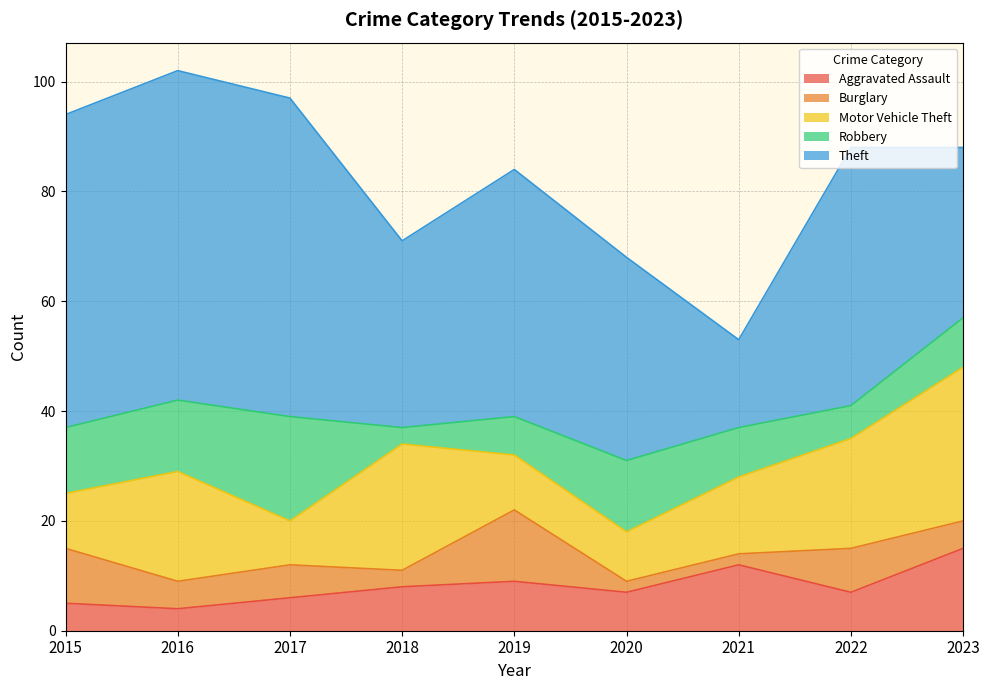

At which label is Burglary closest to 7?

2017